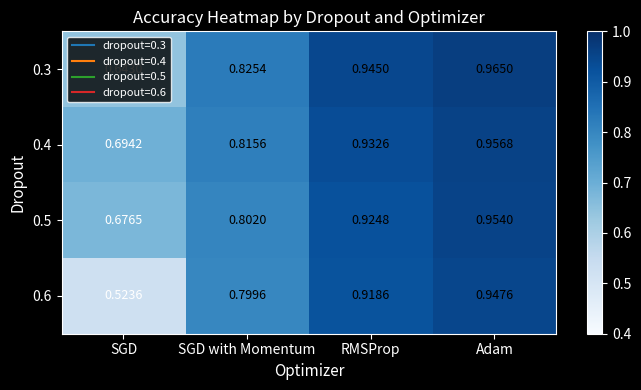

Which category has the lowest value across all series?

SGD